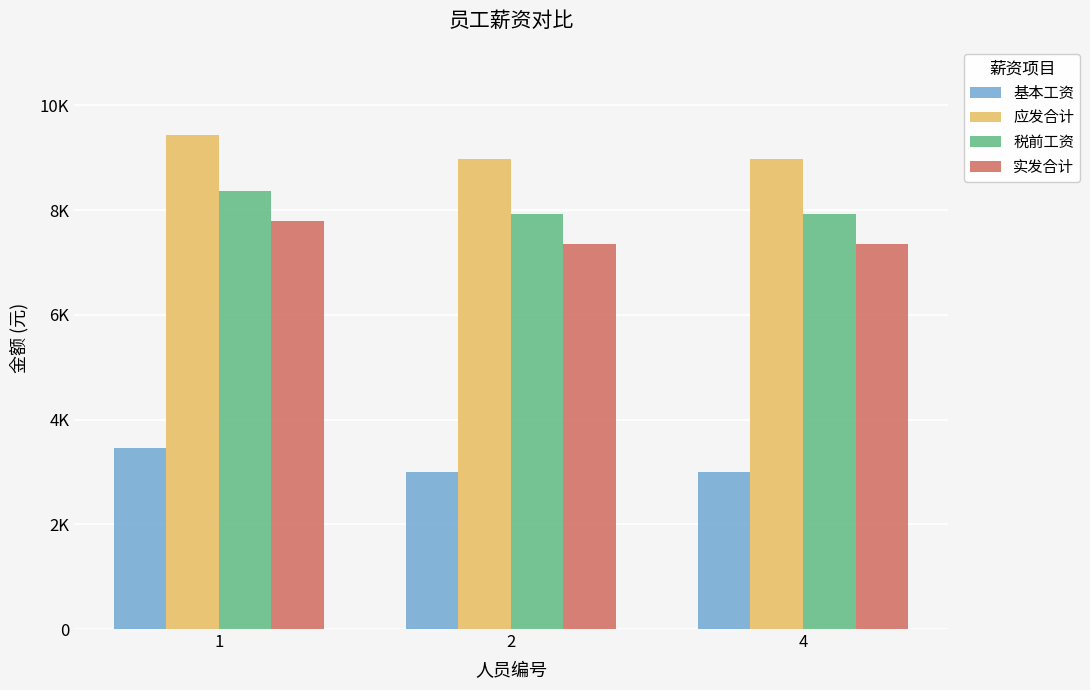

What are all the series names shown in the legend?

基本工资, 应发合计, 税前工资, 实发合计